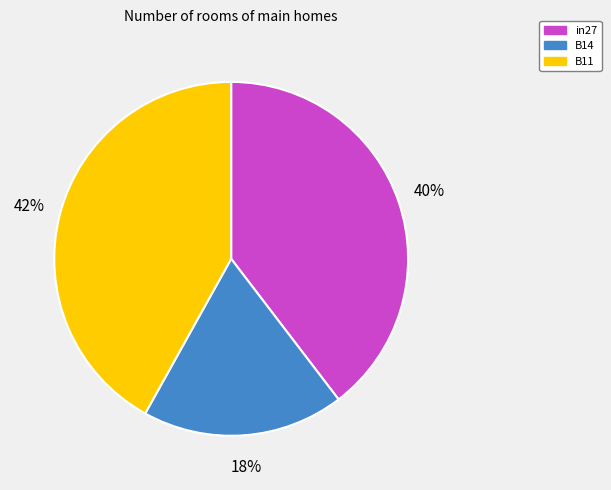

Is it true that B11 is 42% of the pie?

True